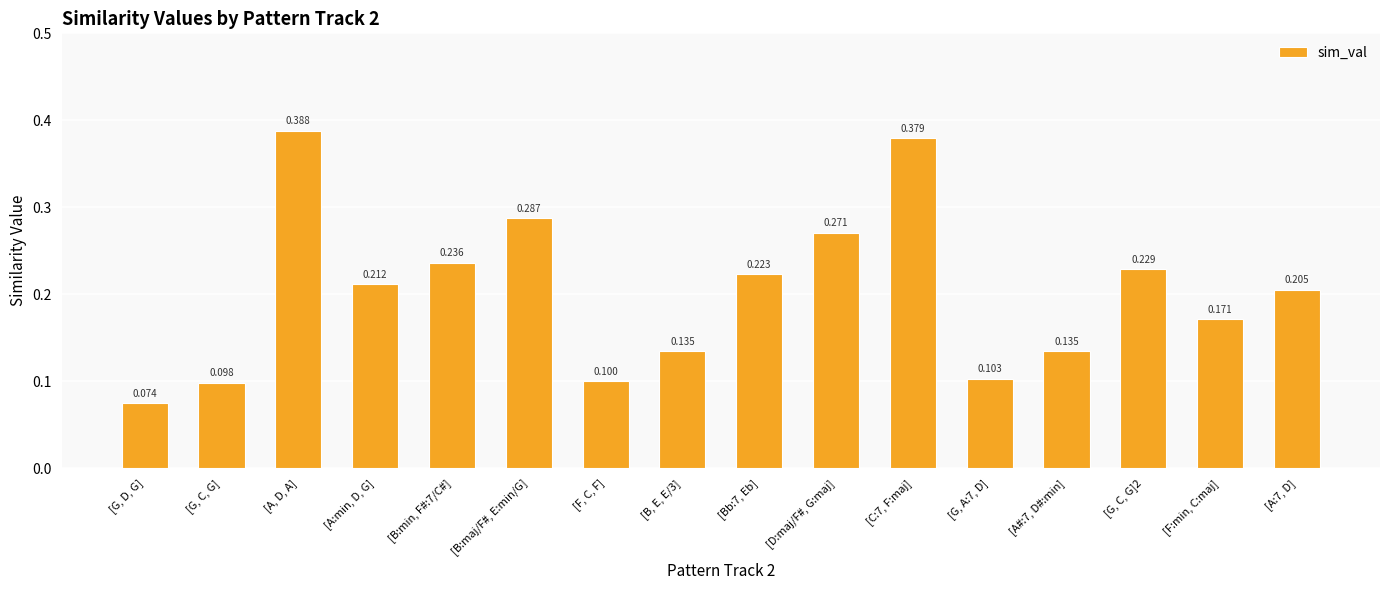

At which label is the value closest to 0?

[G, D, G]